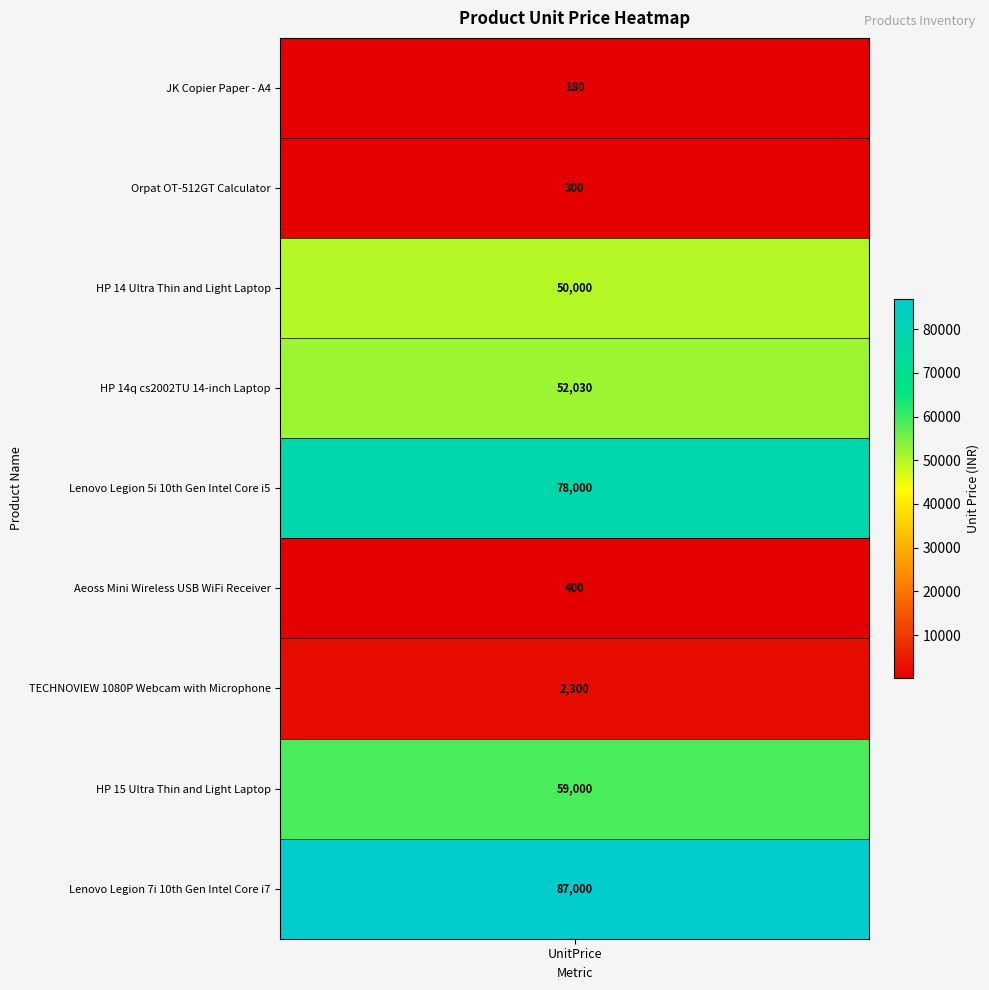

The chart shows a value of 299 at JK Copier Paper - A4. True or false?

False